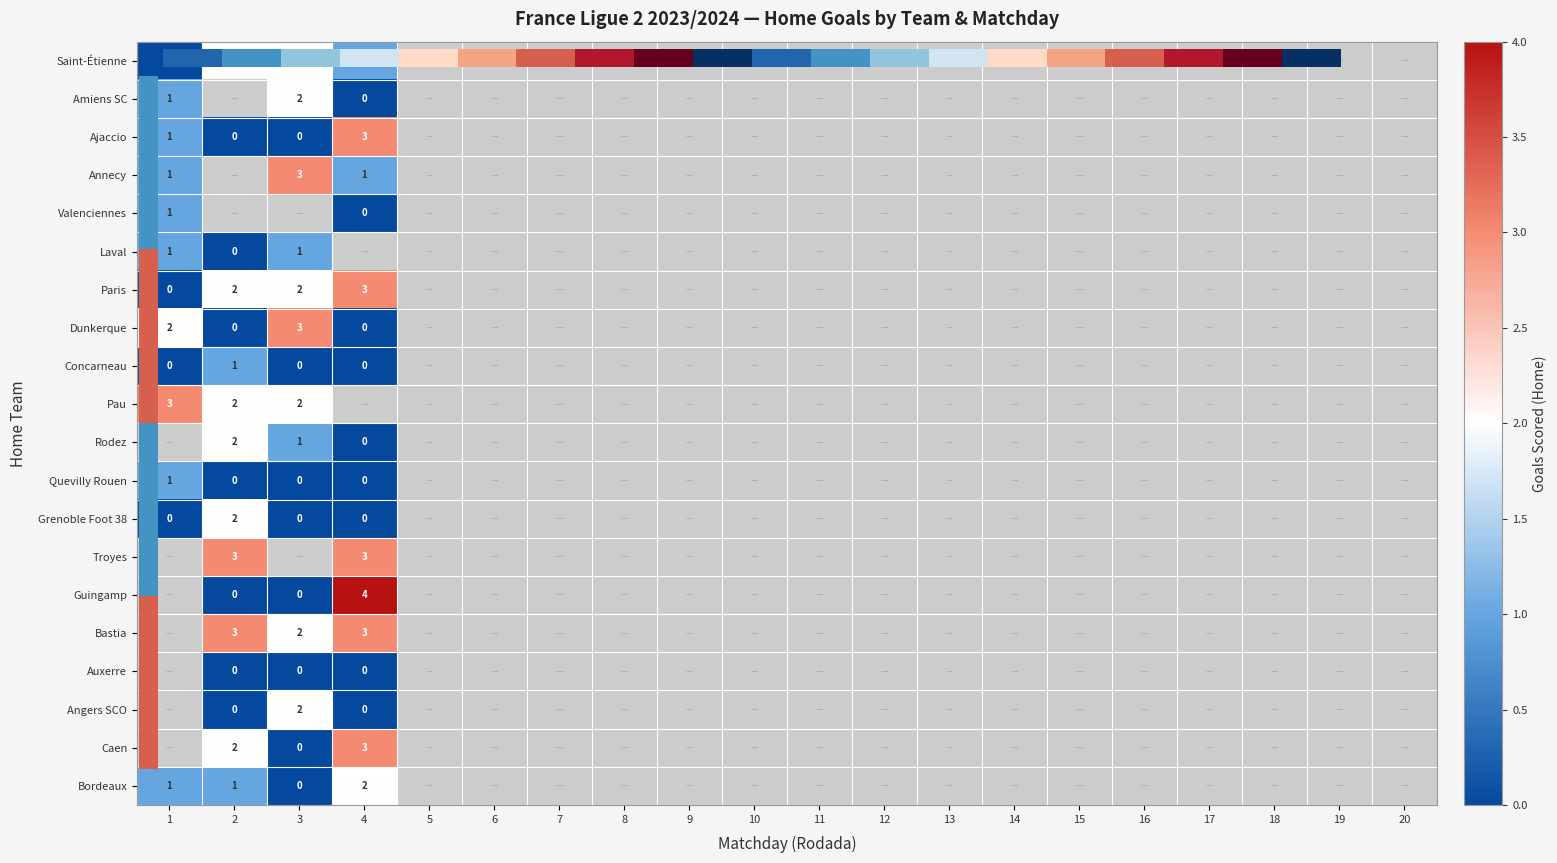

True or false: Annecy has a value of -1 at 10.

False